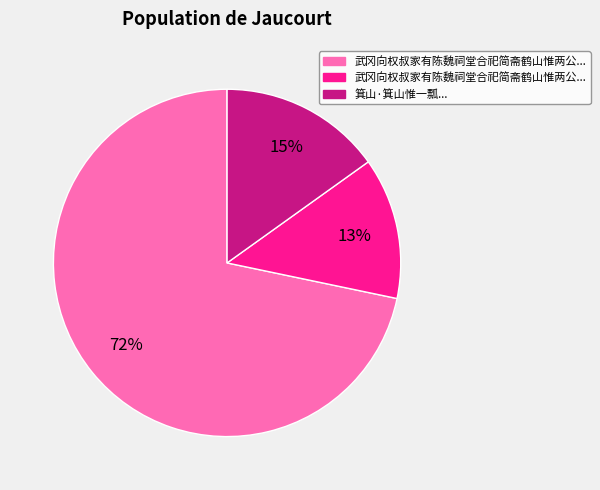

Is there any slice that represents more than half of the pie?

Yes